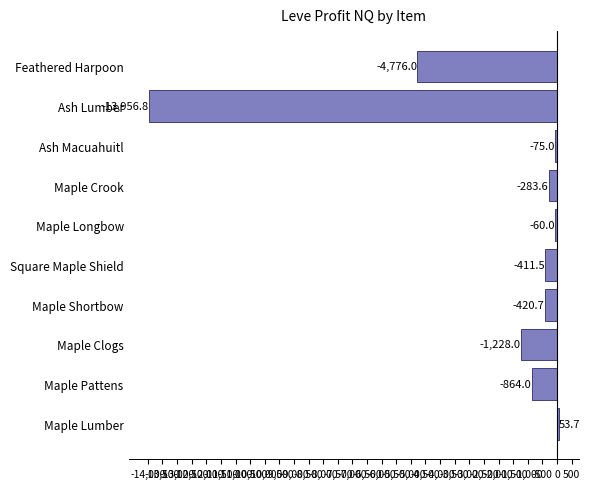

Where is the data nearest to the value -6951?

Feathered Harpoon